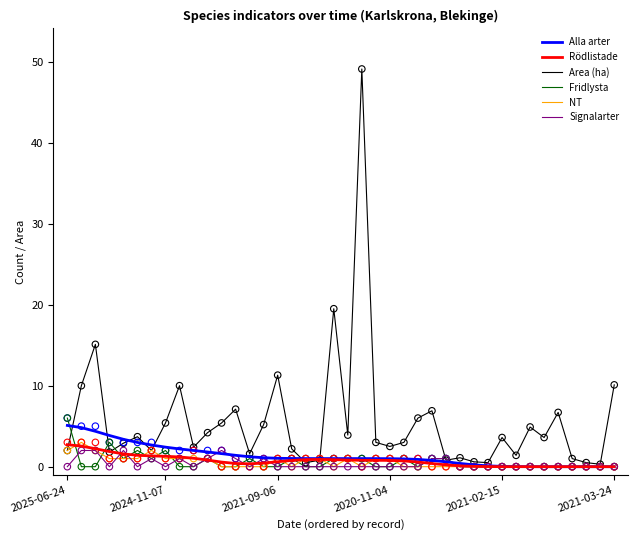

Which series has the largest Y range (max minus min)?

Area (ha)